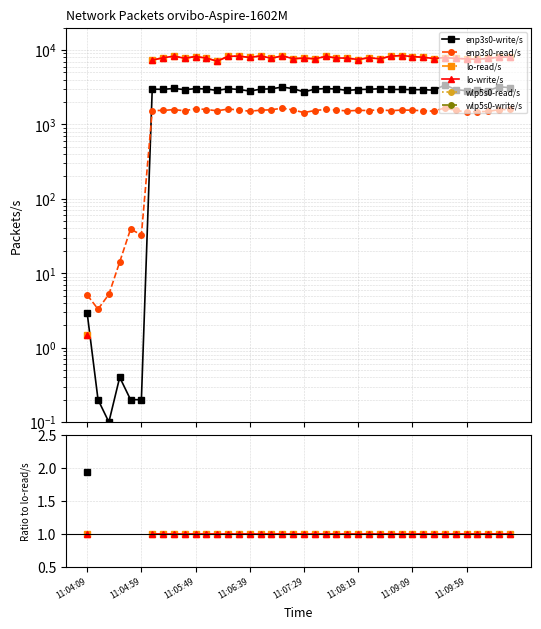

Is the value of enp3s0-write/s at 24 greater than the value of enp3s0-read/s at 35?

Yes